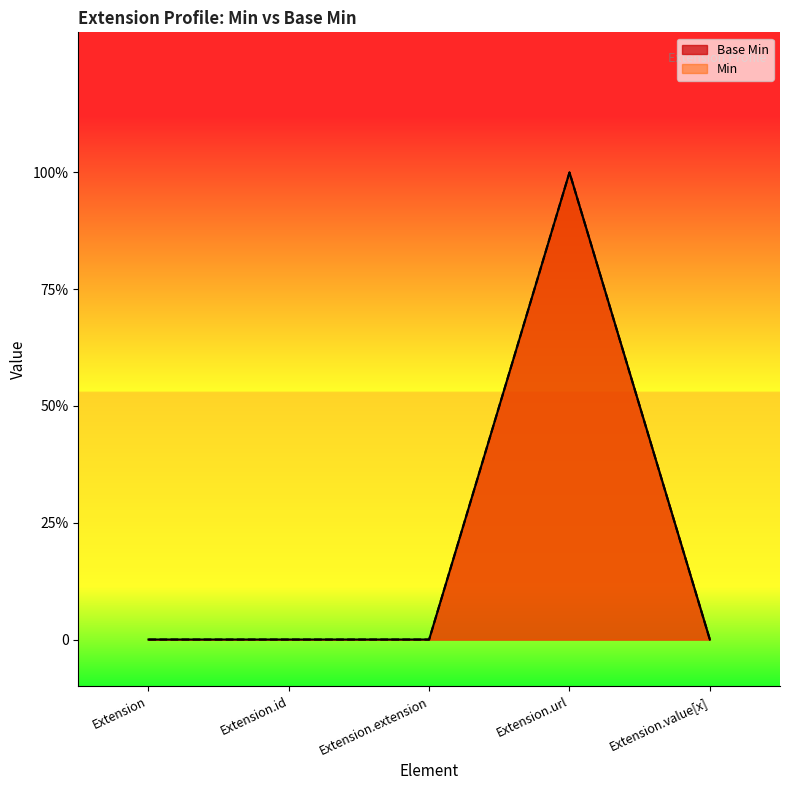

What is the difference between the Min values at Extension.url and Extension?

1